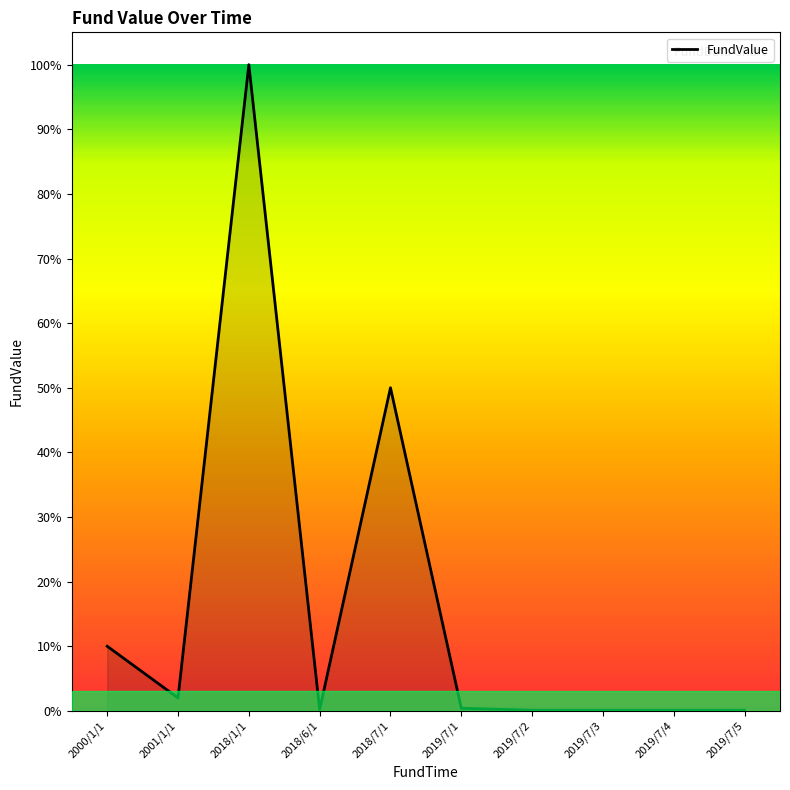

What is the change in value from 2000/1/1 to 2019/7/3?

-0.1